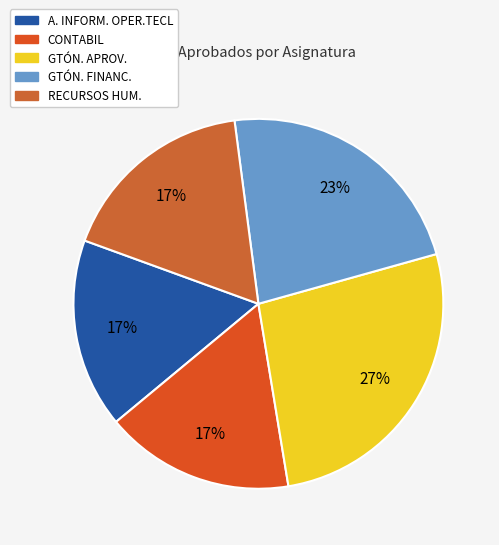

What is the largest slice in the pie chart?

GTÓN. APROV.